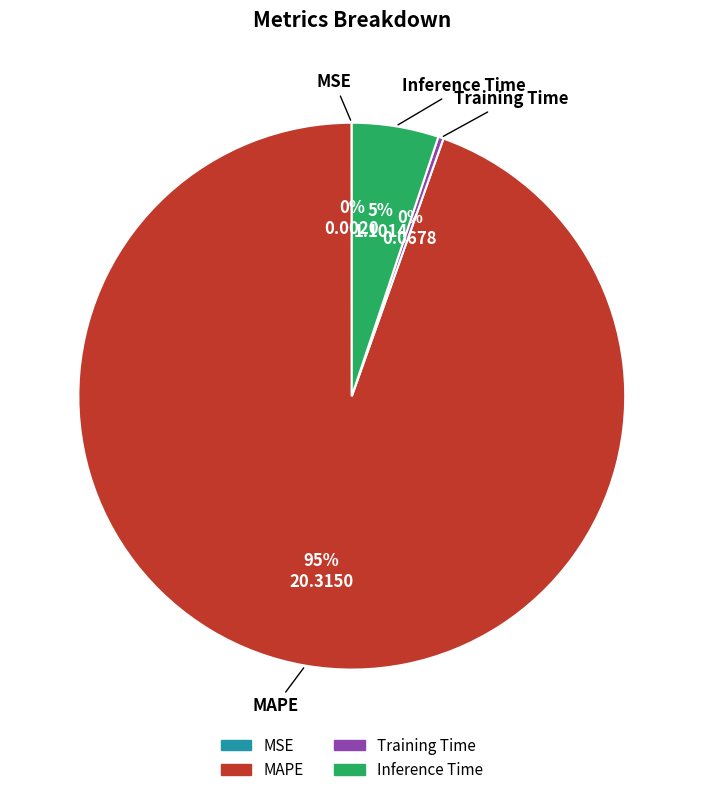

Is it true that Training Time is 0% of the pie?

True